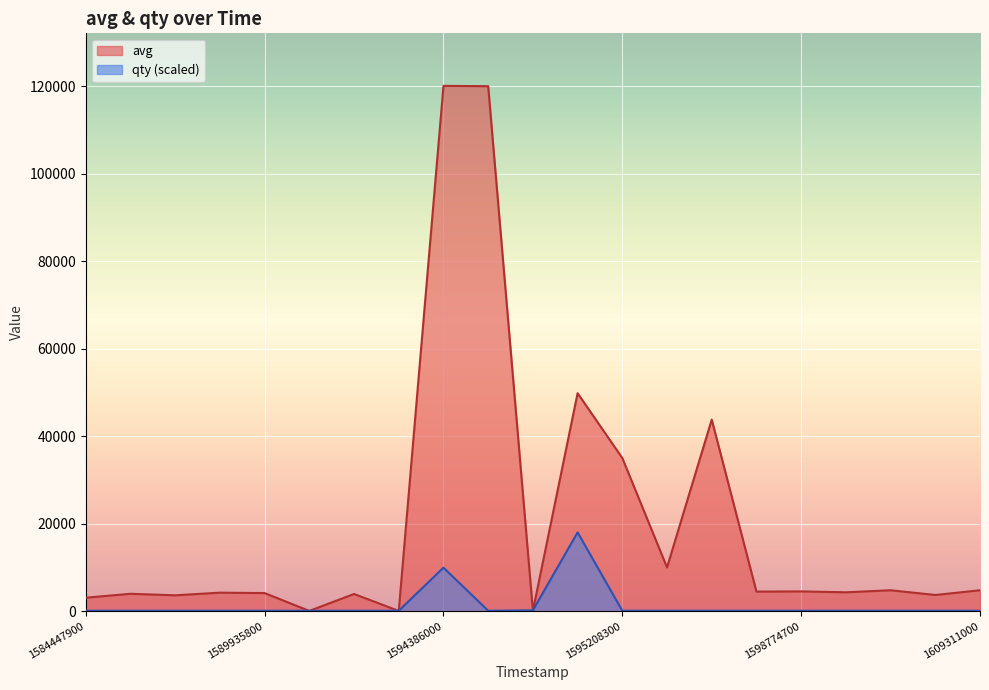

What value does the avg series have at 1596419400?

43789.0